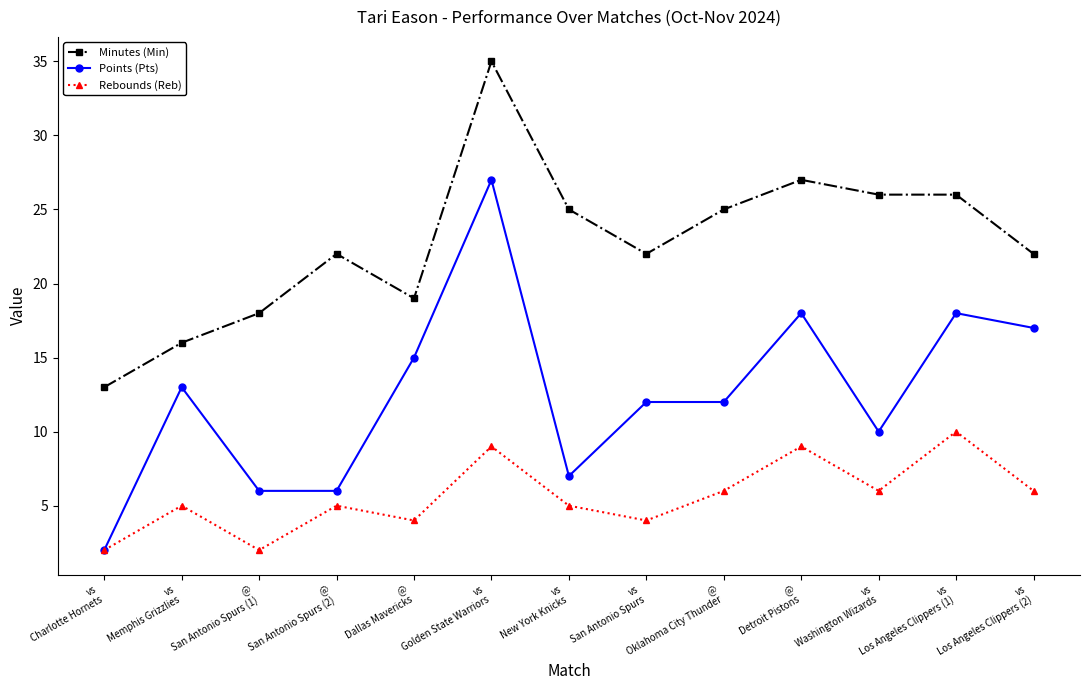

True or false: Points (Pts) has a value of 17 at vs
Los Angeles Clippers (2).

True